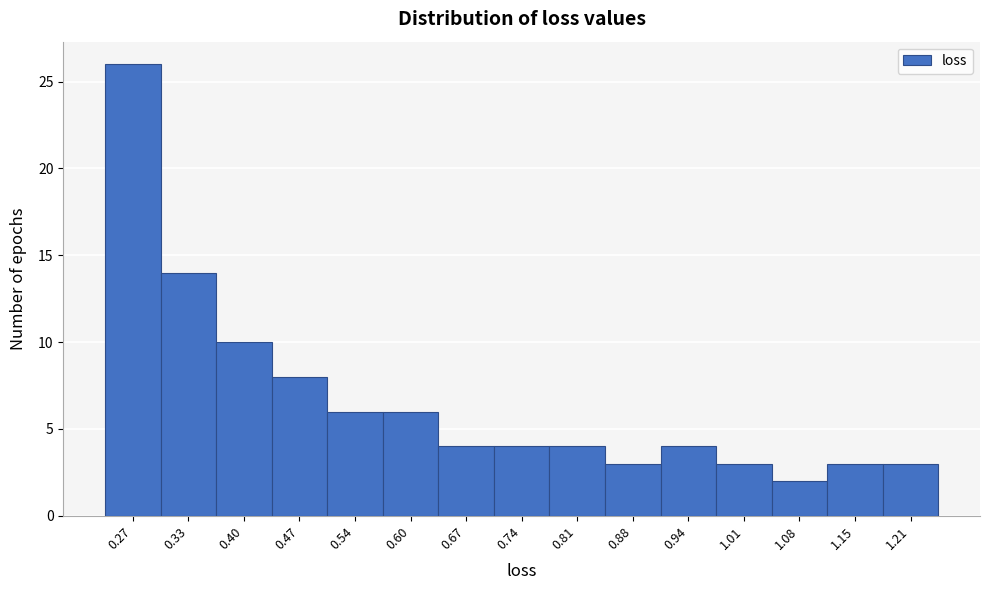

What is the height of the bar covering 0.37 to 0.44 on the x-axis? Neither the bar edges nor the heights are printed on the chart, so give them approximately, as read against the axes.

10